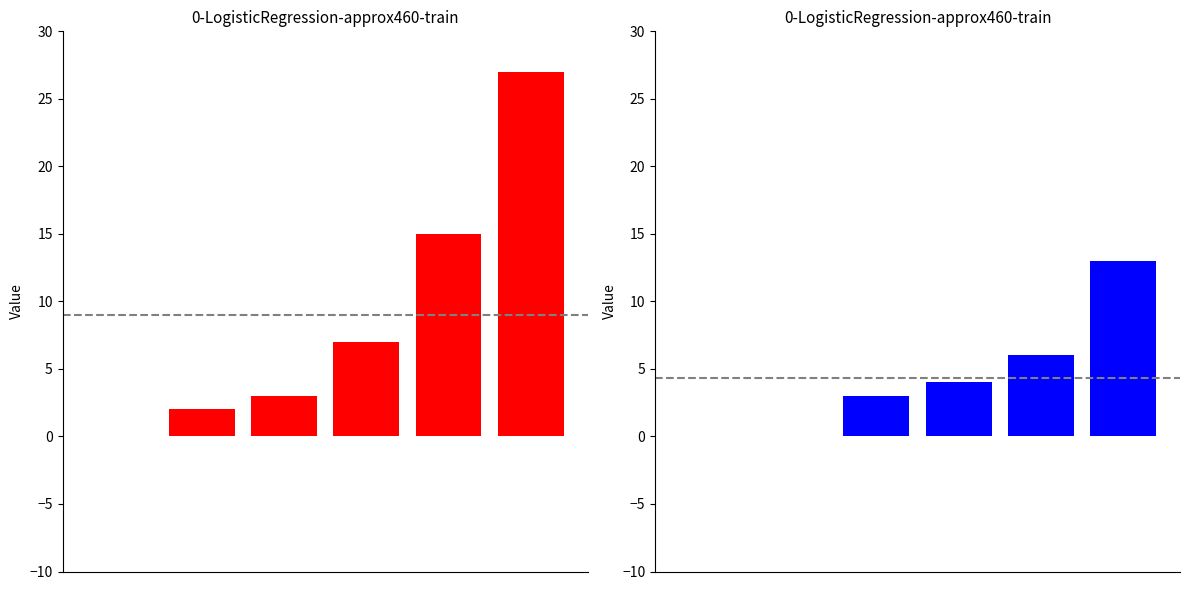

How many data points does each series have?

6